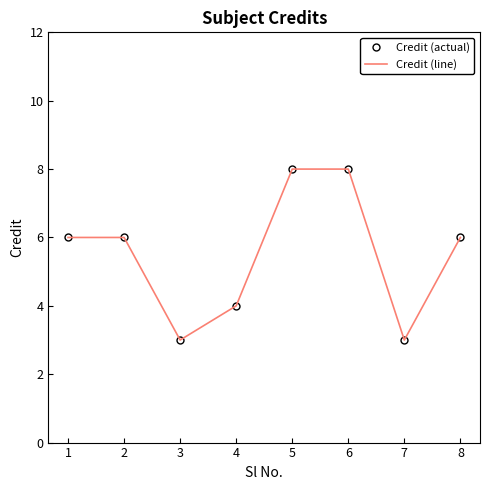

Reading left to right, list all the values displayed in this chart.

Credit (actual): 6	6	3	4	8	8	3	6
Credit (line): 6	6	3	4	8	8	3	6